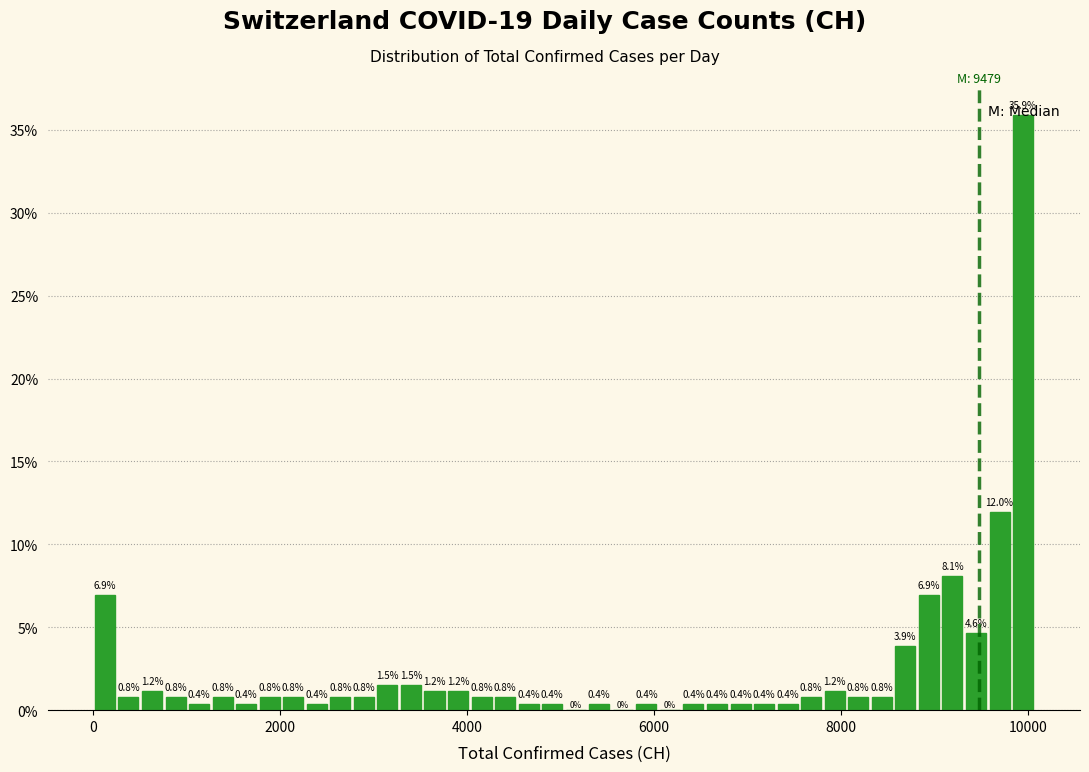

Around what value on the x-axis is the tallest bar? Give the approximate position of its centre, as read against the axis.

10000